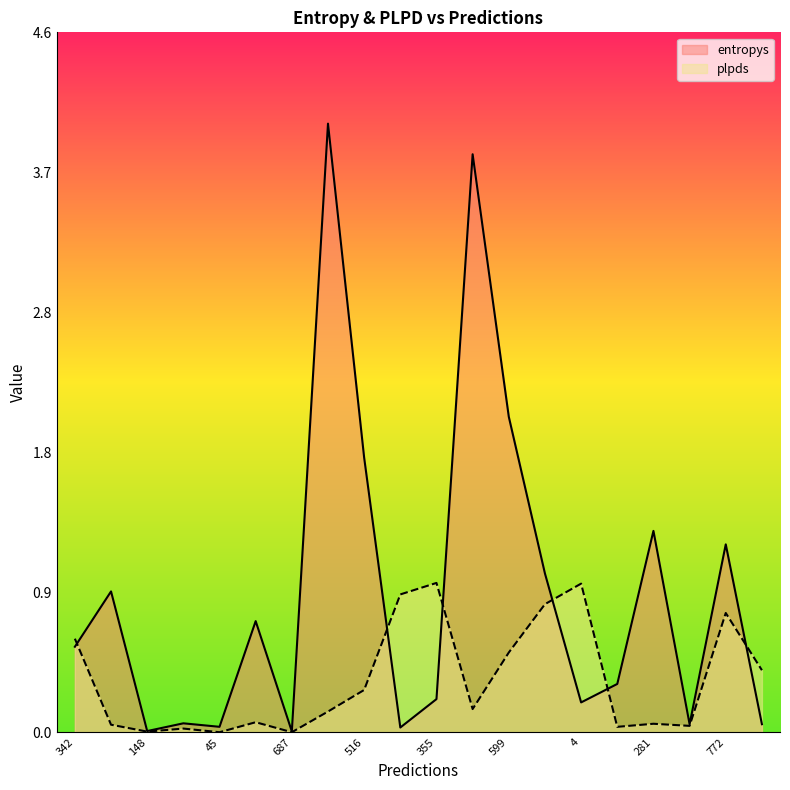

True or false: plpds and entropys cross at least once.

True